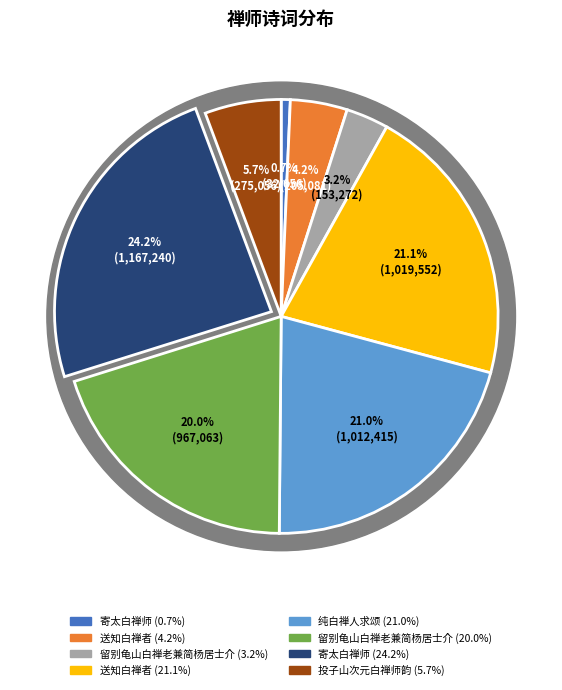

Is there a majority slice in this chart?

No